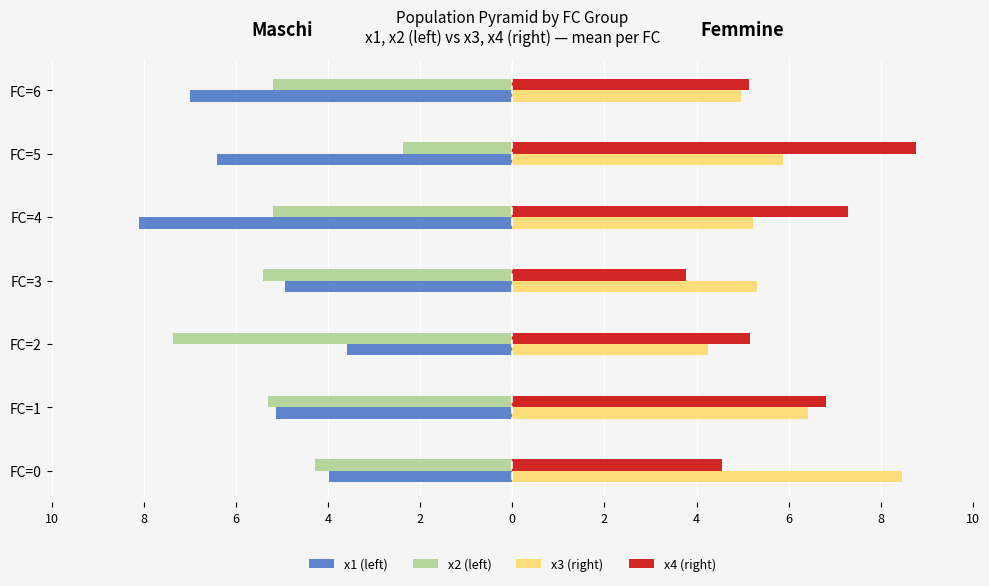

What is the difference between the maximum and minimum values in the x4 (right) series?

5.0